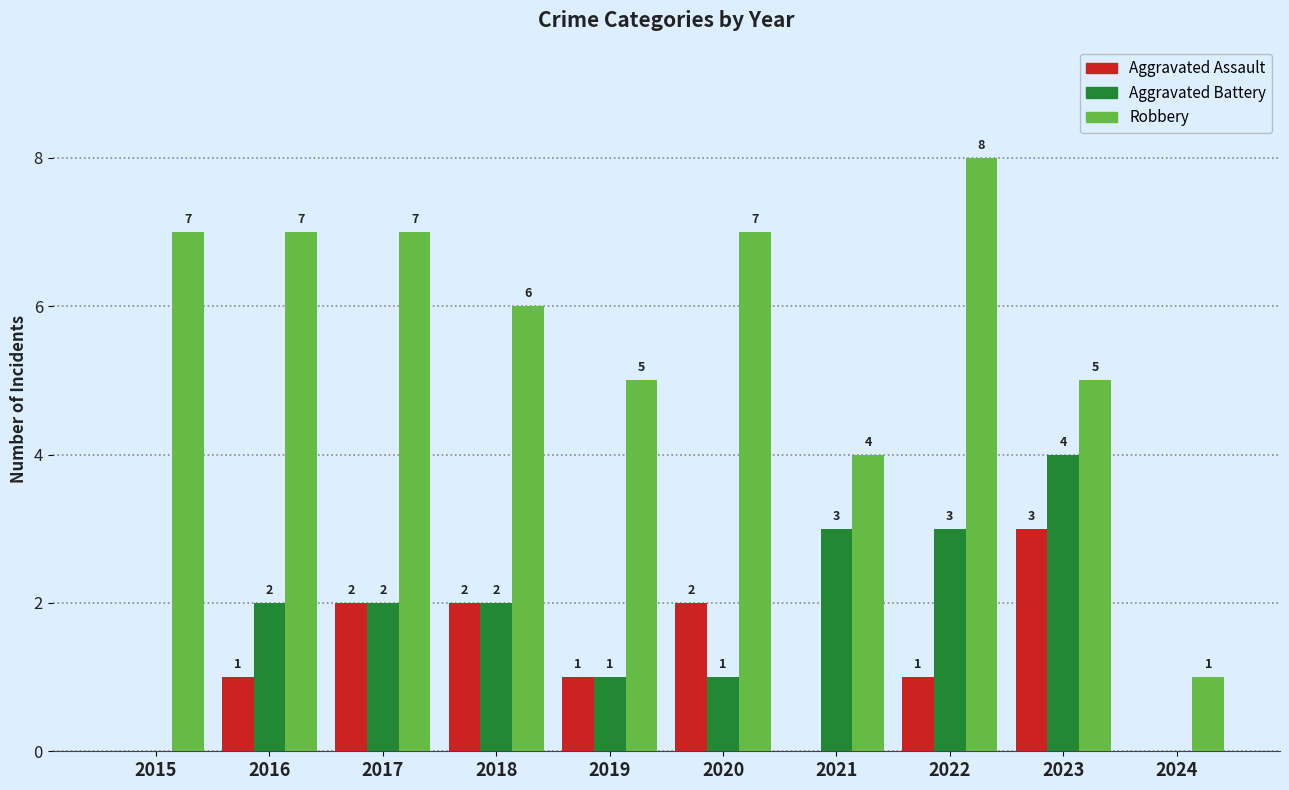

What is the difference between the Robbery values at 2024 and 2017?

6